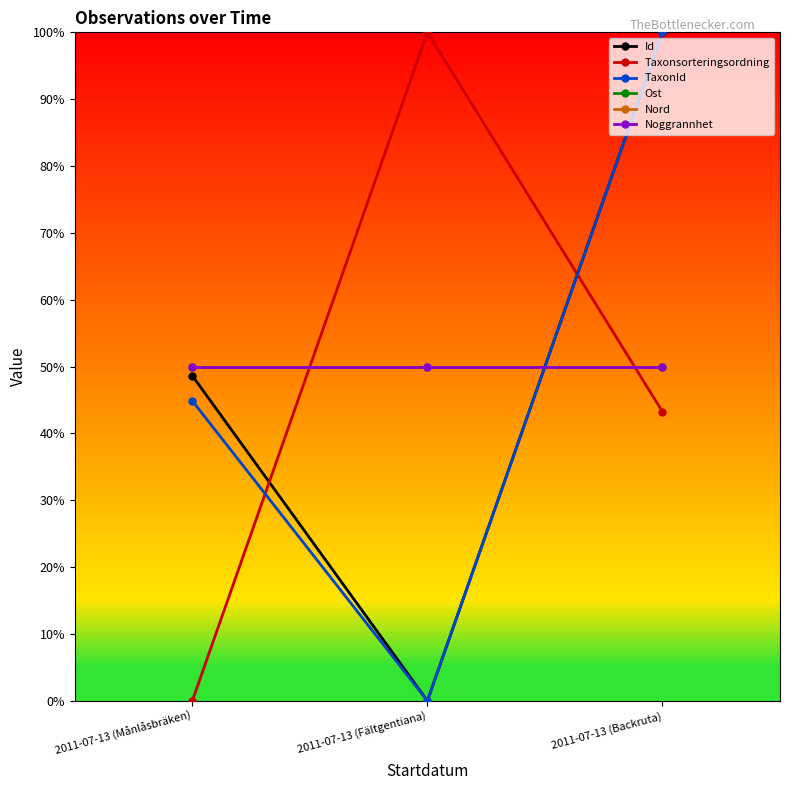

Which series changed the most between 2011-07-13 (Månlåsbräken) and 2011-07-13 (Backruta)?

TaxonId